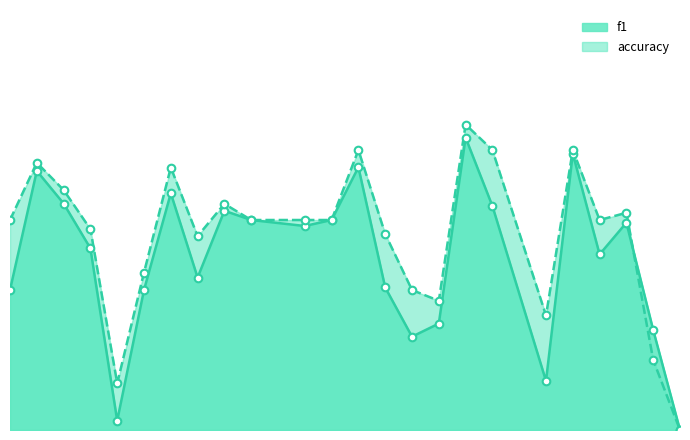

Which series contains the highest Y value?

accuracy